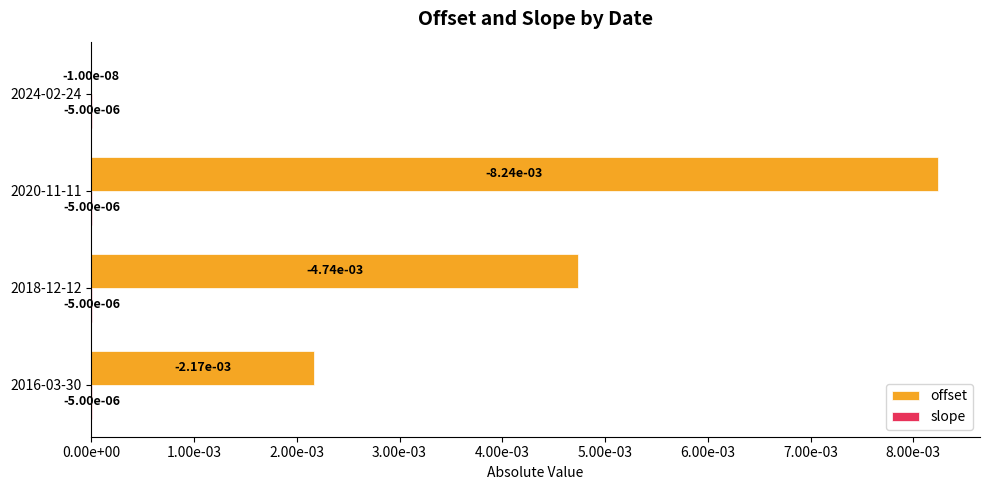

List the series in order of their peak value, lowest first.

offset, slope